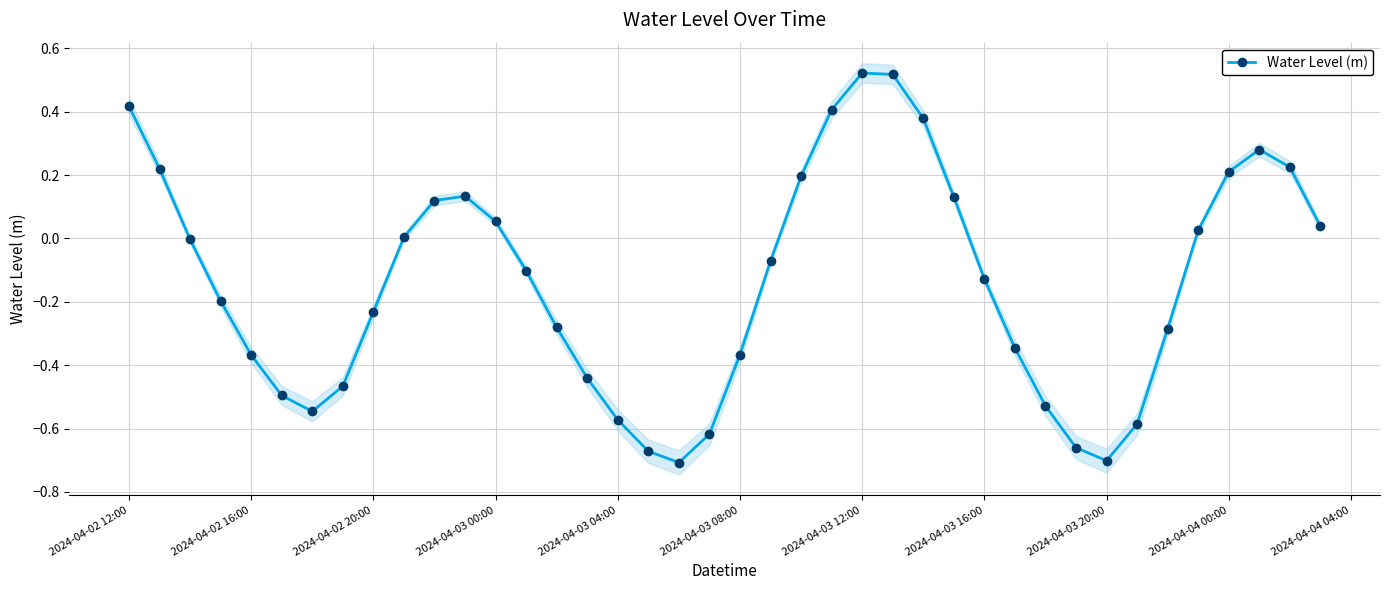

How many negative values are there?

23